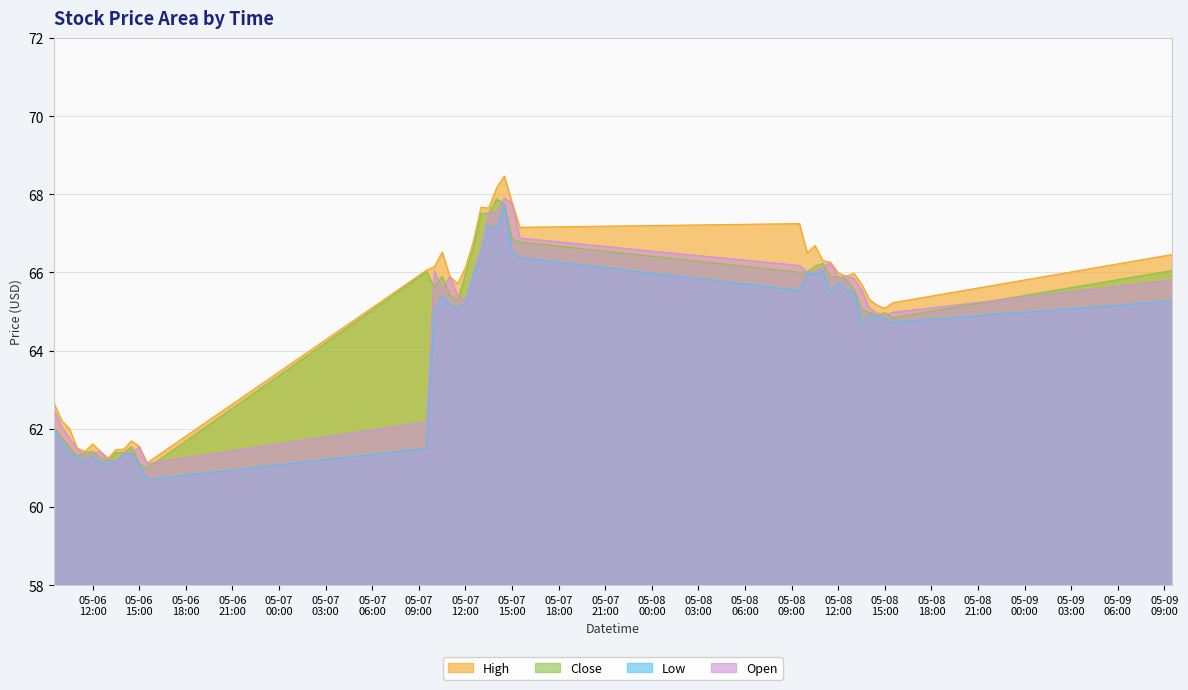

Which series has the largest range (max minus min)?

High